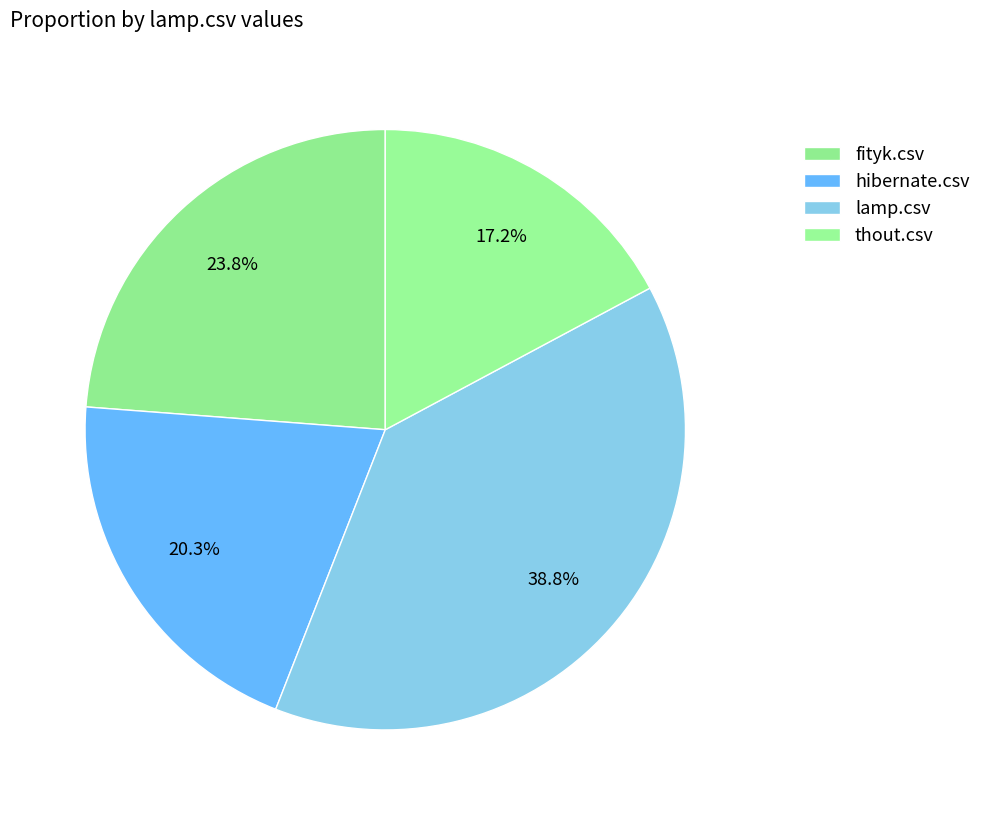

Is it true that fityk.csv is 30% of the pie?

False